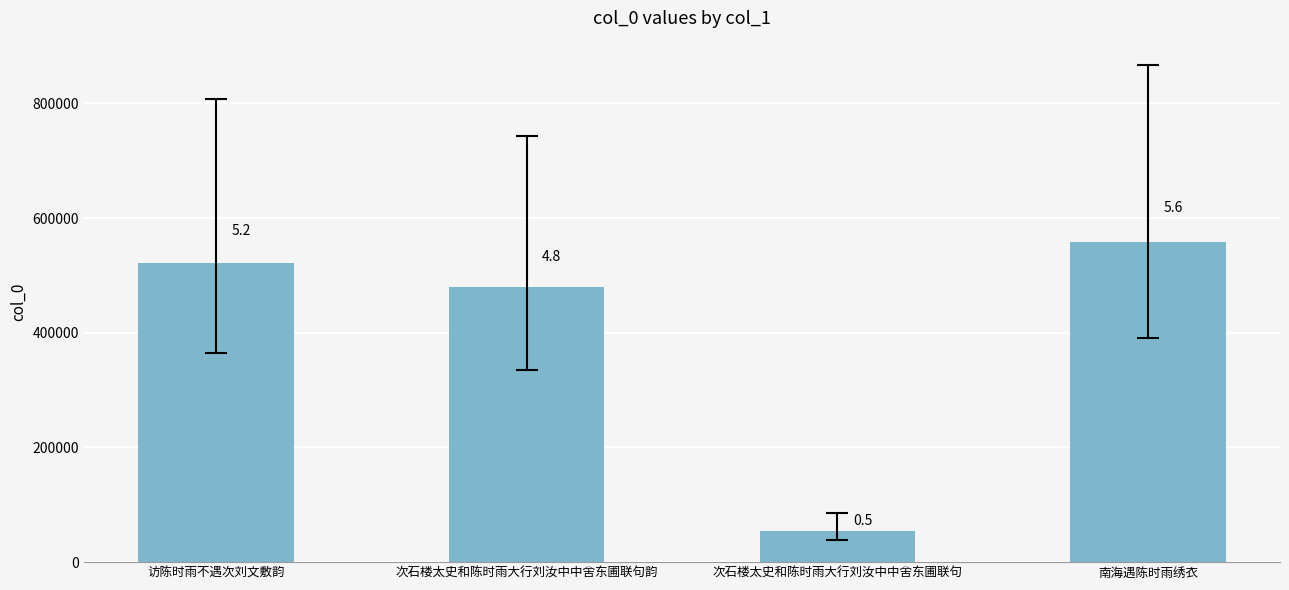

How many bars are there in total?

4